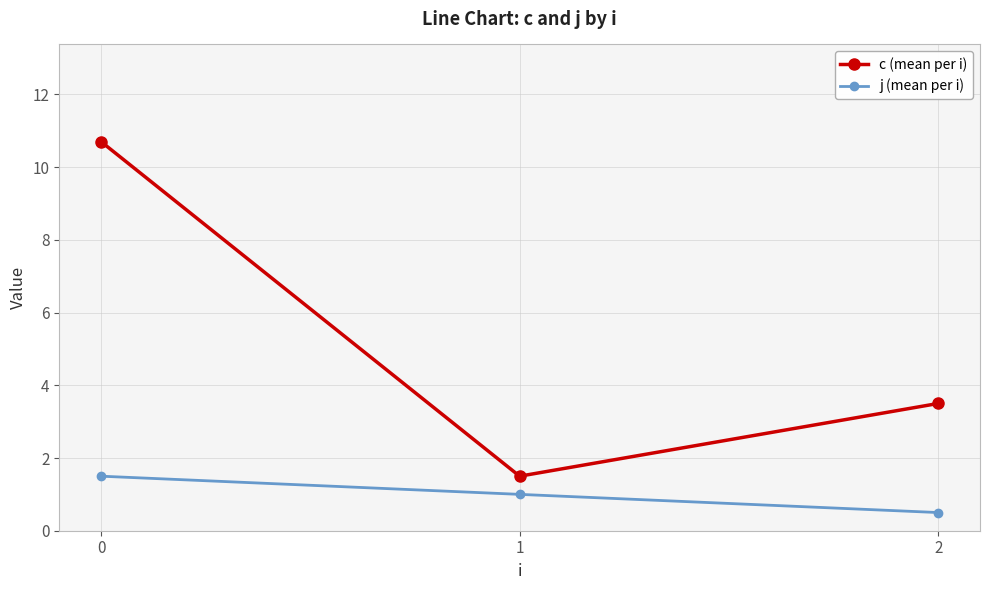

What value does the j (mean per i) series have at 0?

1.5